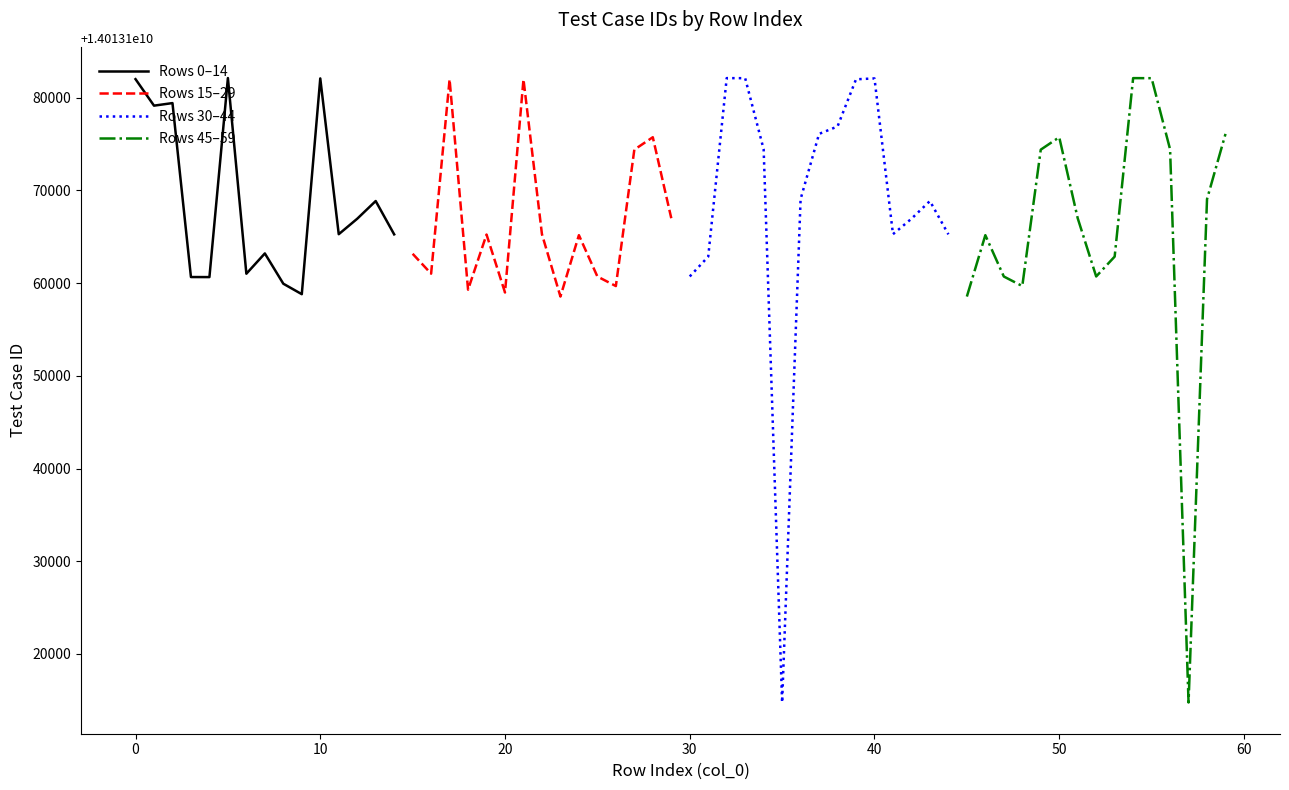

Which series has the widest spread of values?

Rows 30–44